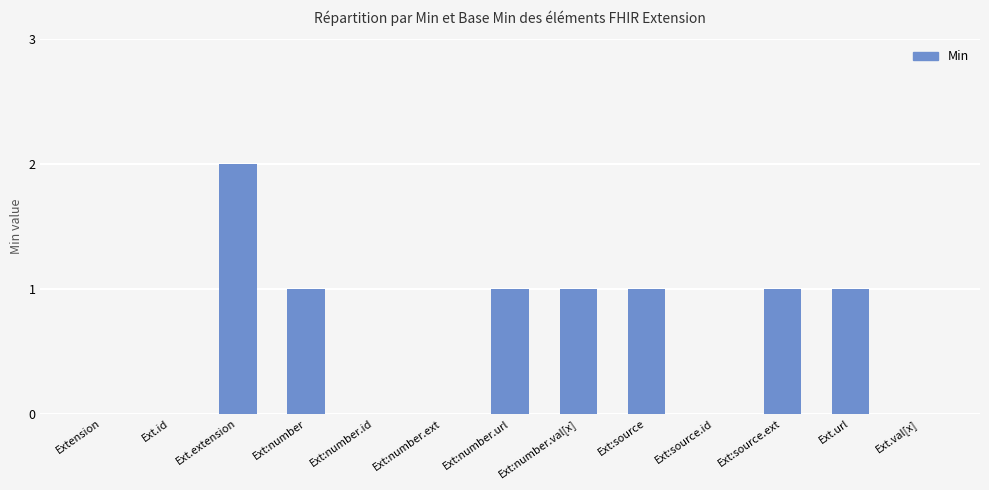

At which category does the chart reach its peak across all series?

Ext.extension